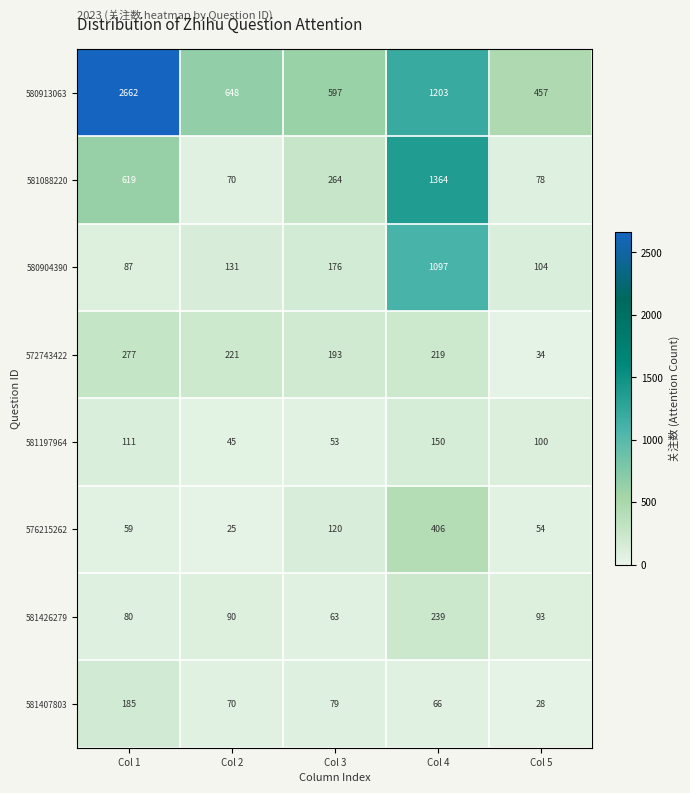

Rank the categories by 581407803 value from lowest to highest.

Col 5, Col 4, Col 2, Col 3, Col 1